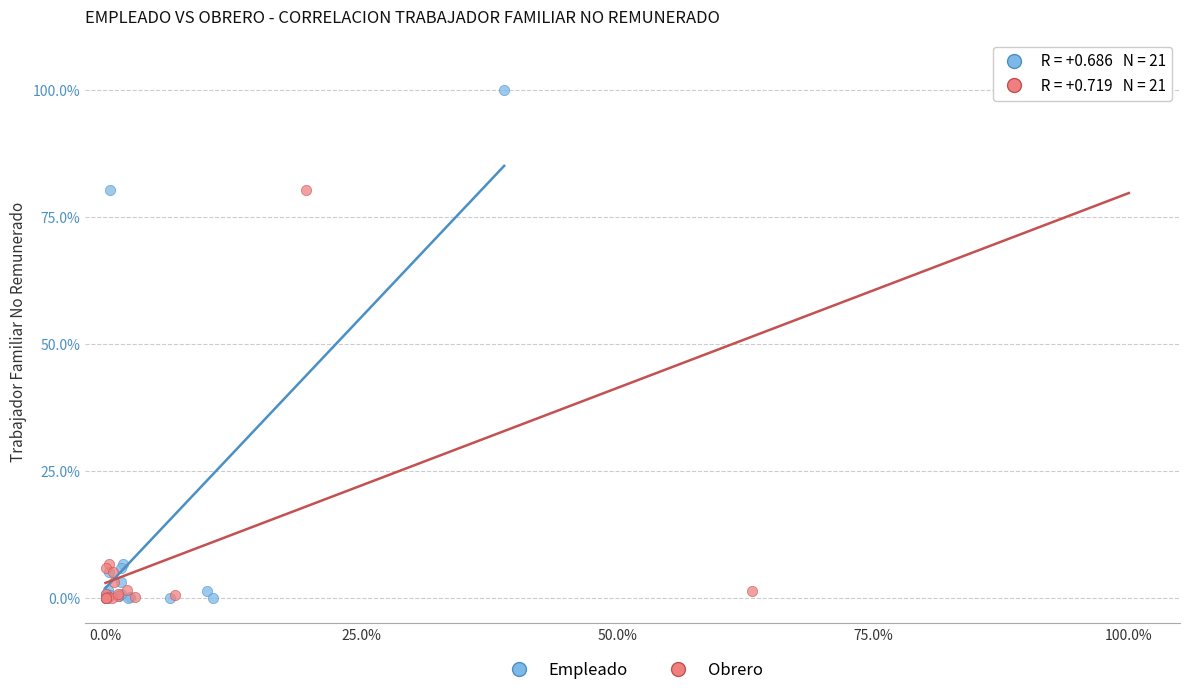

What are all the series names shown in the legend?

Empleado, Obrero